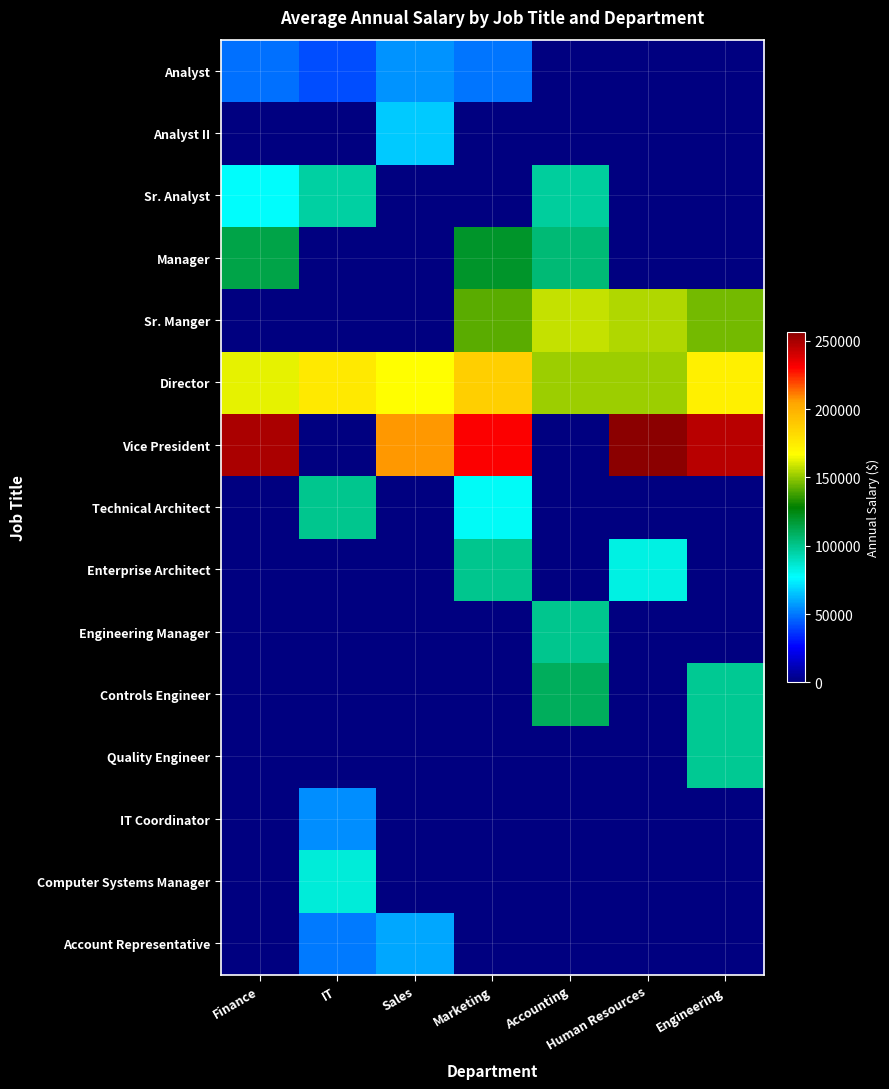

Reading left to right, transcribe all the data shown in this chart.

Analyst: Finance=49011	IT=41336	Sales=55499	Marketing=49998	Accounting=0	Human Resources=0	Engineering=0
Analyst II: Finance=0	IT=0	Sales=66521	Marketing=0	Accounting=0	Human Resources=0	Engineering=0
Sr. Analyst: Finance=77203	IT=95409	Sales=0	Marketing=0	Accounting=97078	Human Resources=0	Engineering=0
Manager: Finance=113527	IT=0	Sales=0	Marketing=119746	Accounting=105086	Human Resources=0	Engineering=0
Sr. Manger: Finance=0	IT=0	Sales=0	Marketing=141604	Accounting=157333	Human Resources=154828	Engineering=146140
Director: Finance=163099	IT=175837	Sales=166331	Marketing=186503	Accounting=152239	Human Resources=151703	Engineering=172787
Vice President: Finance=249270	IT=0	Sales=207172	Marketing=231141	Accounting=0	Human Resources=256420	Engineering=246231
Technical Architect: Finance=0	IT=99975	Sales=0	Marketing=78940	Accounting=0	Human Resources=0	Engineering=0
Enterprise Architect: Finance=0	IT=0	Sales=0	Marketing=99575	Accounting=0	Human Resources=82872	Engineering=0
Engineering Manager: Finance=0	IT=0	Sales=0	Marketing=0	Accounting=99354	Human Resources=0	Engineering=0
Controls Engineer: Finance=0	IT=0	Sales=0	Marketing=0	Accounting=109851	Human Resources=0	Engineering=98581
Quality Engineer: Finance=0	IT=0	Sales=0	Marketing=0	Accounting=0	Human Resources=0	Engineering=98581
IT Coordinator: Finance=0	IT=54775	Sales=0	Marketing=0	Accounting=0	Human Resources=0	Engineering=0
Computer Systems Manager: Finance=0	IT=84913	Sales=0	Marketing=0	Accounting=0	Human Resources=0	Engineering=0
Account Representative: Finance=0	IT=50994	Sales=59100	Marketing=0	Accounting=0	Human Resources=0	Engineering=0